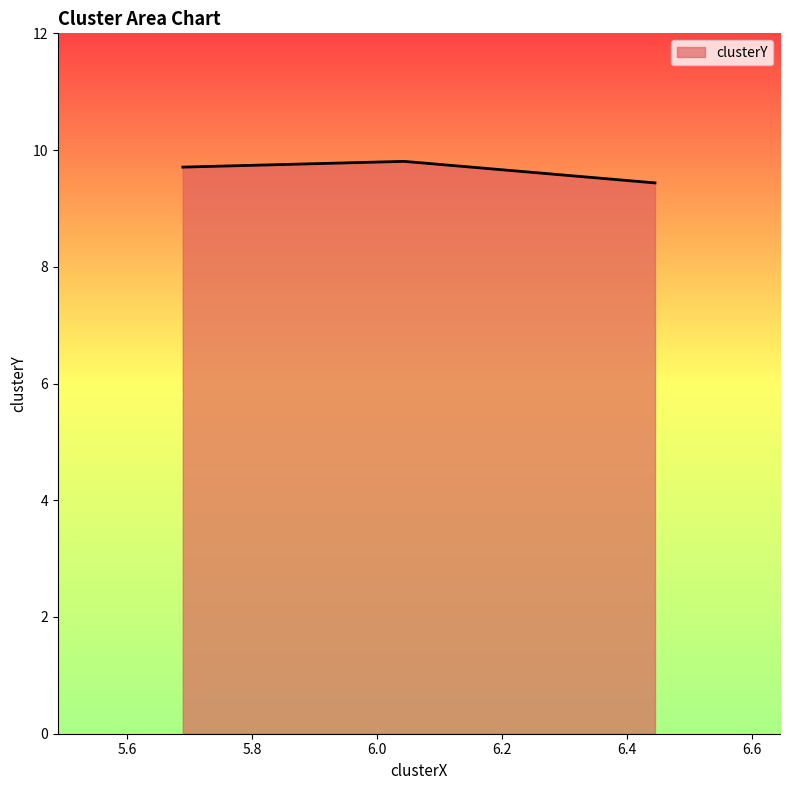

What is the smallest value displayed?

9.4